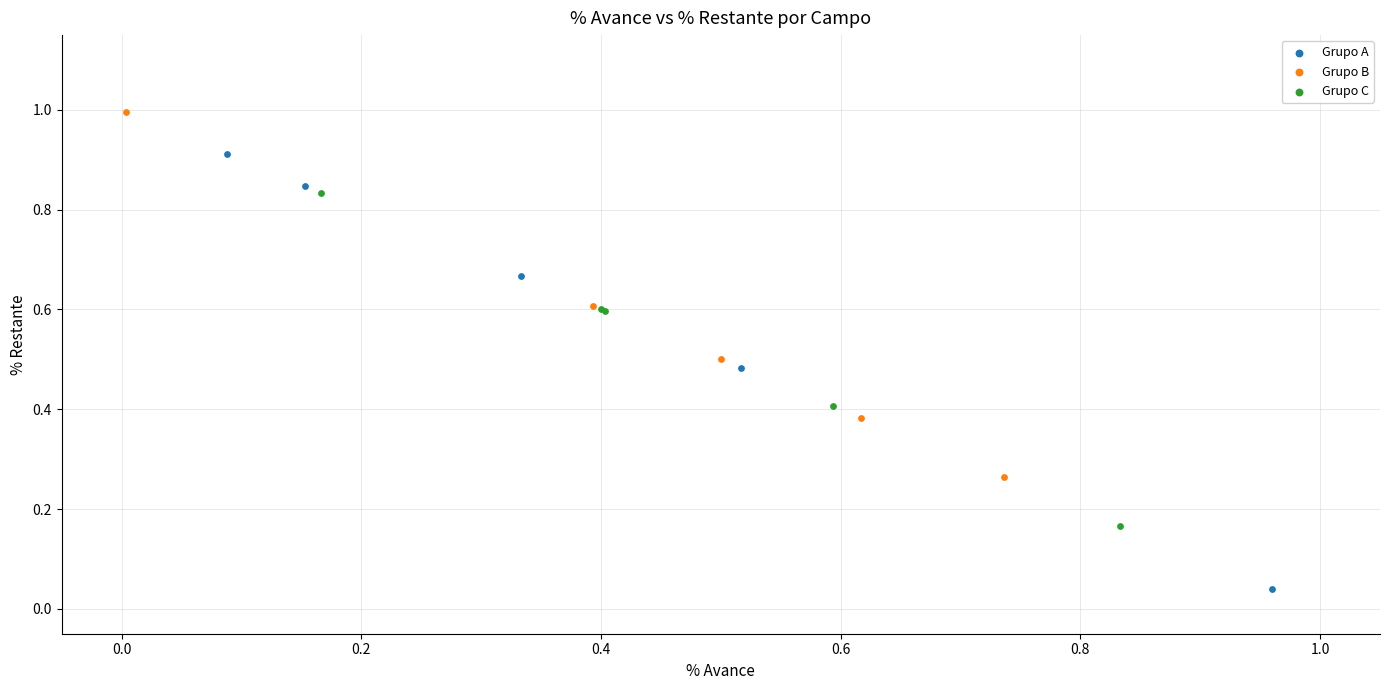

Which series reaches the maximum Y coordinate?

Grupo B